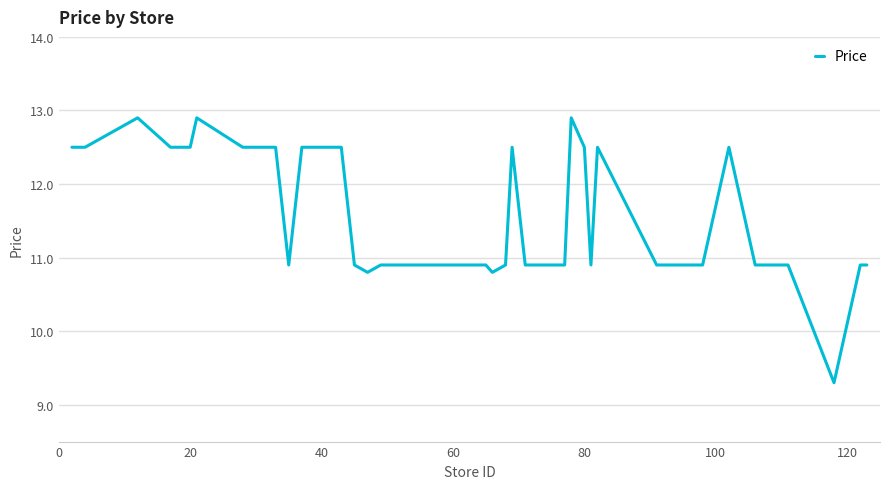

What is the difference between the maximum and minimum values?

3.6